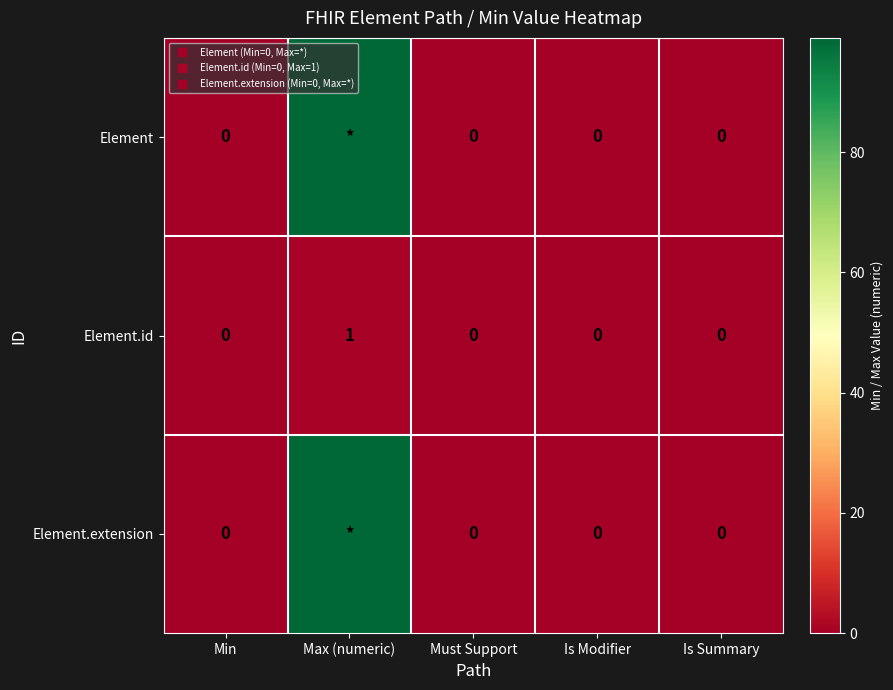

How many data points in Element are above 0?

1